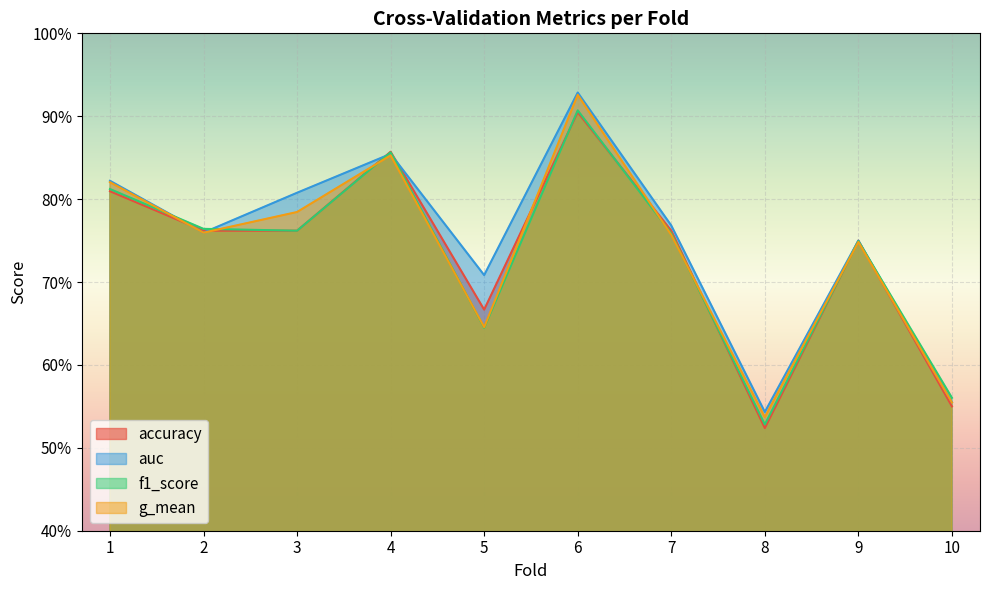

List the series in order of their peak value, lowest first.

accuracy, f1_score, g_mean, auc